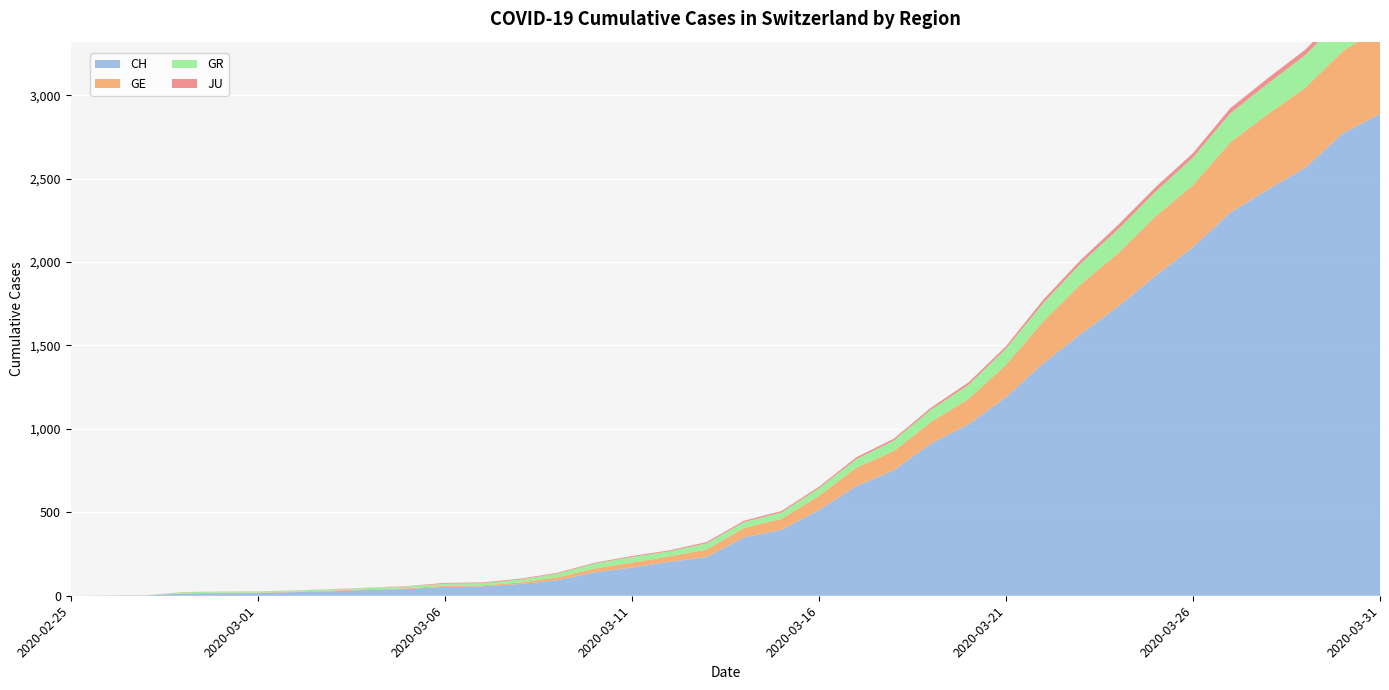

Reading left to right, what are all the values shown in this chart?

CH: 2020-02-25=0	2020-02-26=1	2020-02-27=2	2020-02-28=13	2020-02-29=15	2020-03-01=16	2020-03-02=22	2020-03-03=27	2020-03-04=36	2020-03-05=40	2020-03-06=53	2020-03-07=56	2020-03-08=70	2020-03-09=93	2020-03-10=140	2020-03-11=169	2020-03-12=203	2020-03-13=232	2020-03-14=350	2020-03-15=395	2020-03-16=514	2020-03-17=657	2020-03-18=752	2020-03-19=913	2020-03-20=1028	2020-03-21=1190	2020-03-22=1394	2020-03-23=1569	2020-03-24=1734	2020-03-25=1918	2020-03-26=2090	2020-03-27=2297	2020-03-28=2435	2020-03-29=2565	2020-03-30=2771	2020-03-31=2888
GE: 2020-02-25=0	2020-02-26=1	2020-02-27=1	2020-02-28=2	2020-02-29=3	2020-03-01=3	2020-03-02=3	2020-03-03=4	2020-03-04=4	2020-03-05=5	2020-03-06=7	2020-03-07=7	2020-03-08=9	2020-03-09=17	2020-03-10=23	2020-03-11=30	2020-03-12=33	2020-03-13=45	2020-03-14=56	2020-03-15=66	2020-03-16=85	2020-03-17=111	2020-03-18=115	2020-03-19=129	2020-03-20=152	2020-03-21=194	2020-03-22=251	2020-03-23=298	2020-03-24=320	2020-03-25=356	2020-03-26=372	2020-03-27=421	2020-03-28=452	2020-03-29=479	2020-03-30=493	2020-03-31=518
GR: 2020-02-25=0	2020-02-26=0	2020-02-27=0	2020-02-28=6	2020-02-29=6	2020-03-01=6	2020-03-02=6	2020-03-03=8	2020-03-04=8	2020-03-05=11	2020-03-06=12	2020-03-07=12	2020-03-08=18	2020-03-09=22	2020-03-10=30	2020-03-11=33	2020-03-12=30	2020-03-13=37	2020-03-14=36	2020-03-15=38	2020-03-16=45	2020-03-17=51	2020-03-18=63	2020-03-19=74	2020-03-20=84	2020-03-21=97	2020-03-22=110	2020-03-23=125	2020-03-24=143	2020-03-25=148	2020-03-26=165	2020-03-27=174	2020-03-28=183	2020-03-29=196	2020-03-30=202	2020-03-31=200
JU: 2020-02-25=0	2020-02-26=0	2020-02-27=0	2020-02-28=1	2020-02-29=1	2020-03-01=1	2020-03-02=1	2020-03-03=1	2020-03-04=1	2020-03-05=2	2020-03-06=5	2020-03-07=5	2020-03-08=5	2020-03-09=5	2020-03-10=5	2020-03-11=6	2020-03-12=6	2020-03-13=8	2020-03-14=8	2020-03-15=9	2020-03-16=9	2020-03-17=11	2020-03-18=11	2020-03-19=12	2020-03-20=15	2020-03-21=14	2020-03-22=20	2020-03-23=21	2020-03-24=26	2020-03-25=27	2020-03-26=26	2020-03-27=31	2020-03-28=32	2020-03-29=33	2020-03-30=33	2020-03-31=34